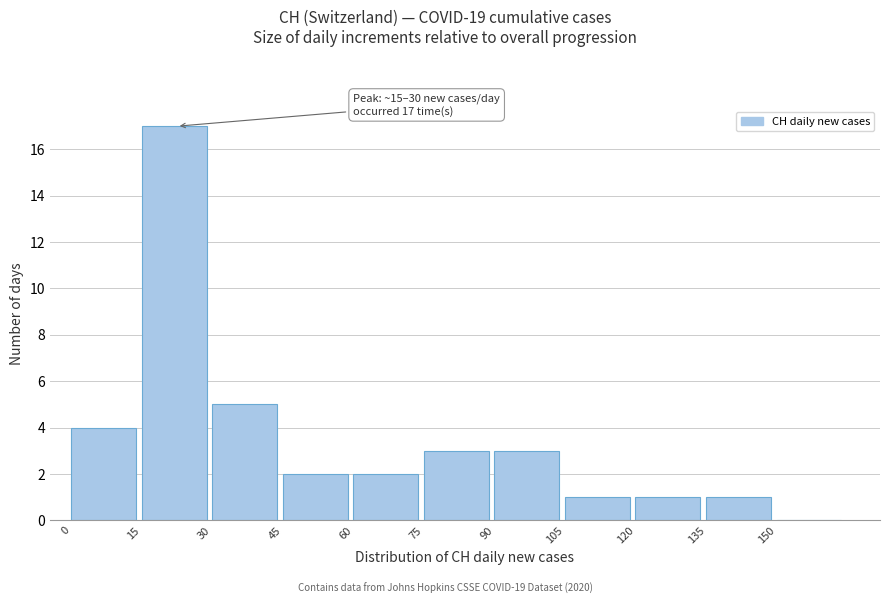

Which range on the x-axis has the tallest bar?

15 to 30